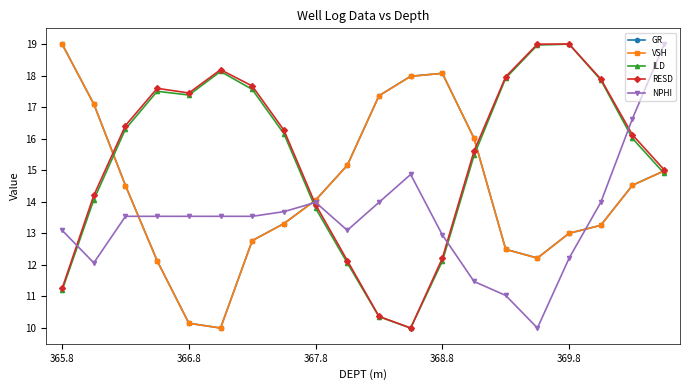

After their last crossing, which series has the higher values: NPHI or ILD?

NPHI